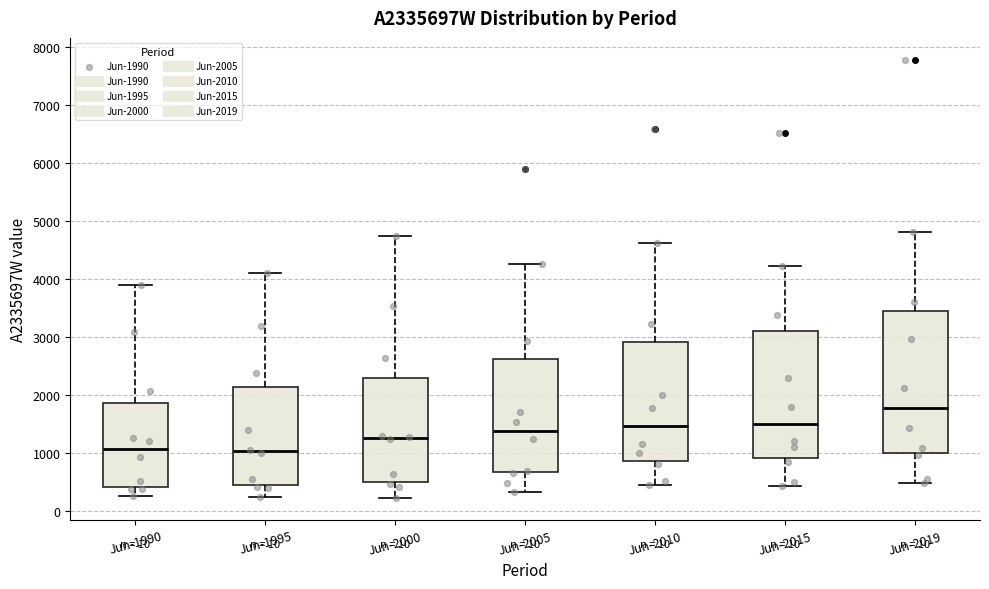

Comparing the boxes themselves (not the whiskers), which one is the tallest?

Jun-2019